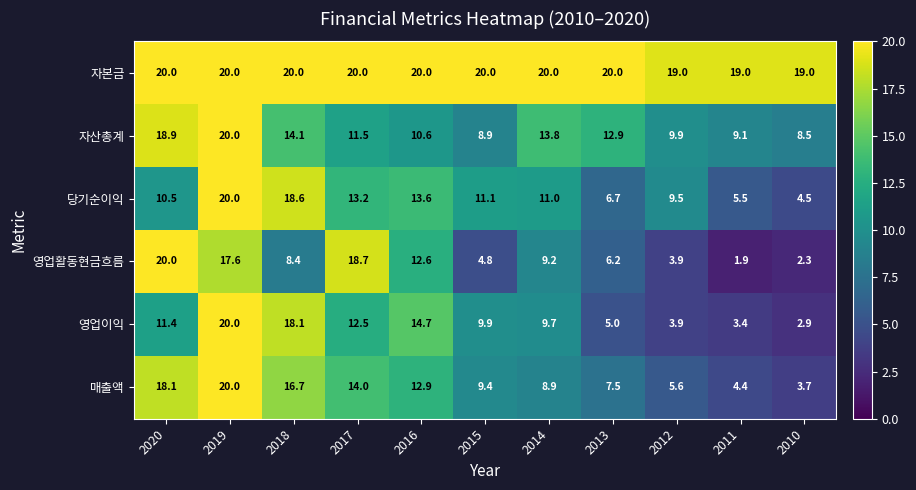

Where is 영업이익 nearest to the value 11?

2020